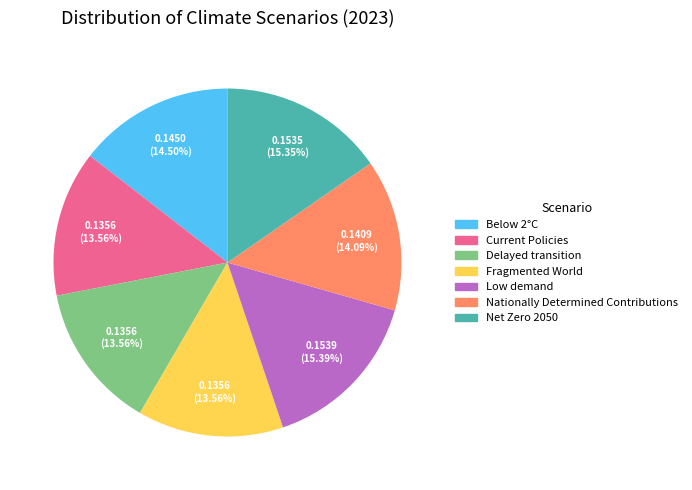

Is there any slice that represents more than half of the pie?

No